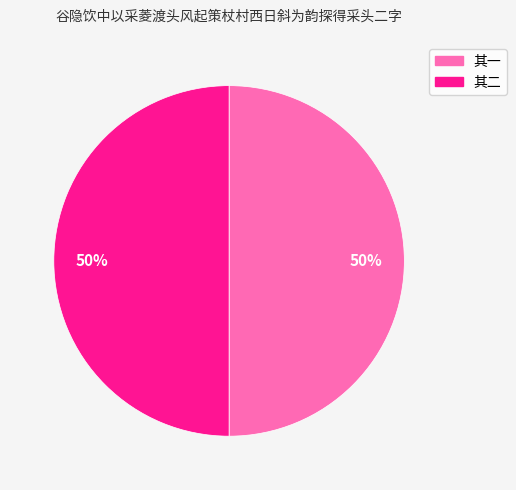

To the nearest percent, what is the average slice percentage?

50%